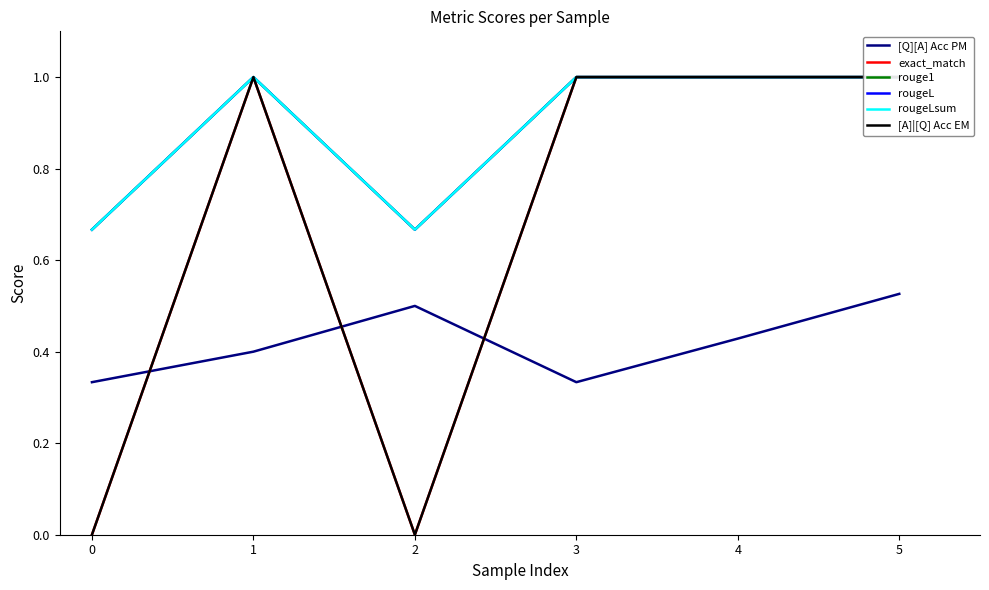

How many times do [Q][A] Acc PM and [A]|[Q] Acc EM cross each other?

3